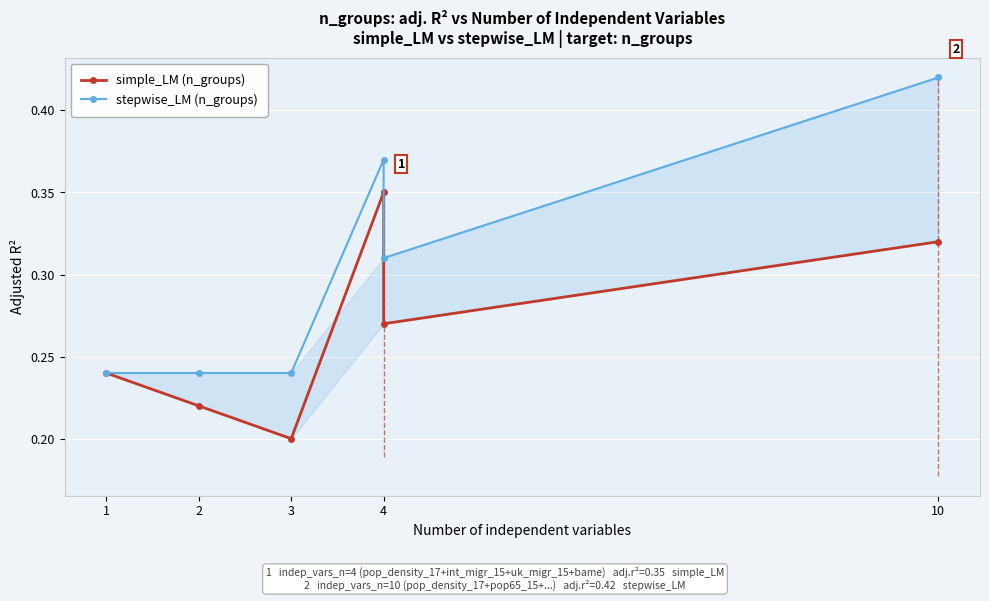

How many interior local valleys does the simple_LM (n_groups) series have?

2